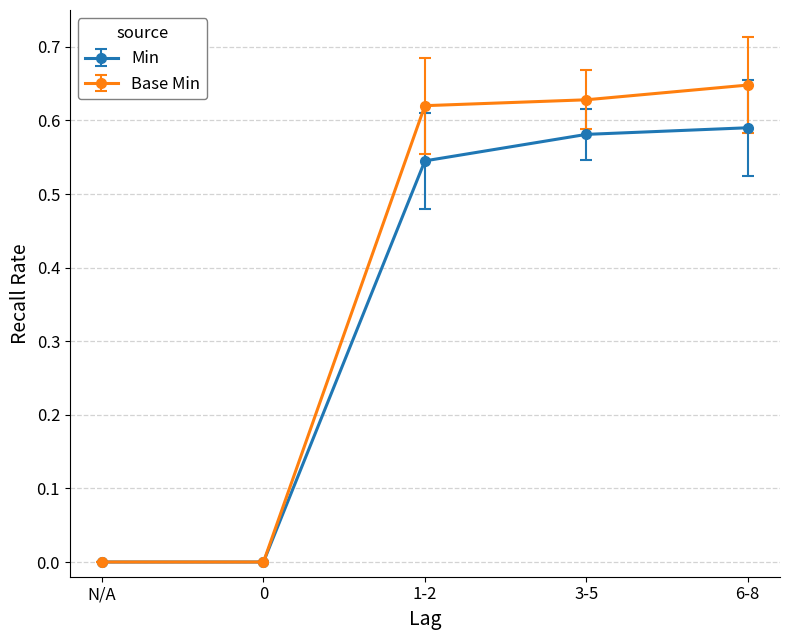

At which label does Min reach its peak?

6-8